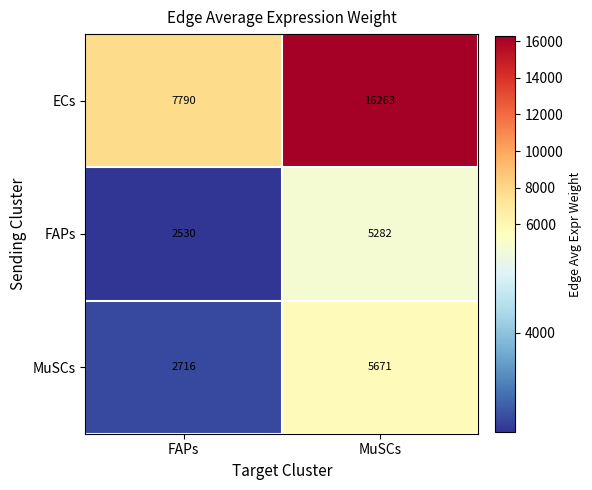

Count the number of categories in the chart.

2